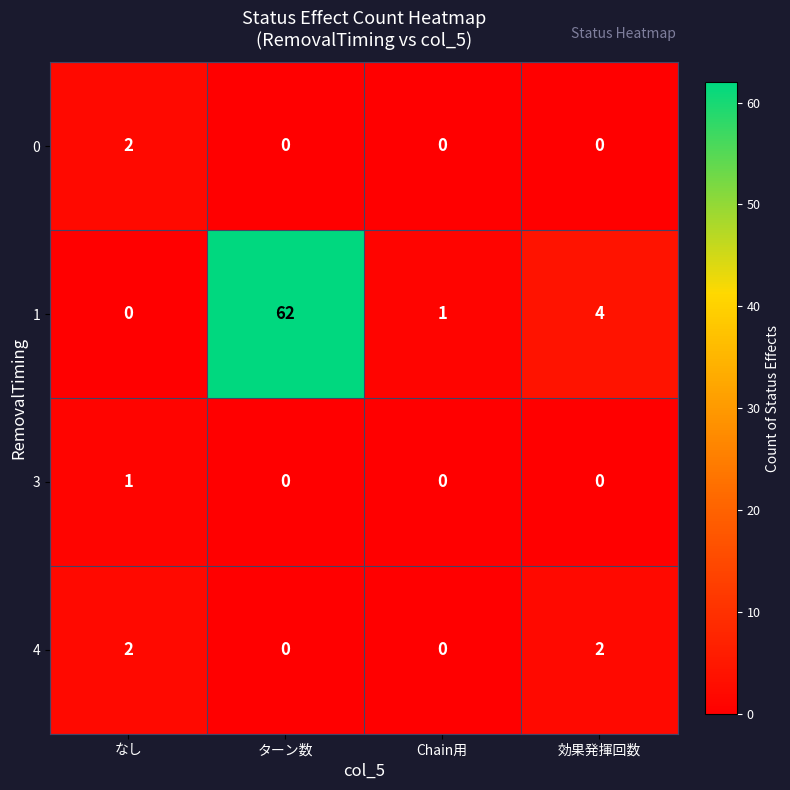

What is the spread (max minus min) of values at 効果発揮回数?

4